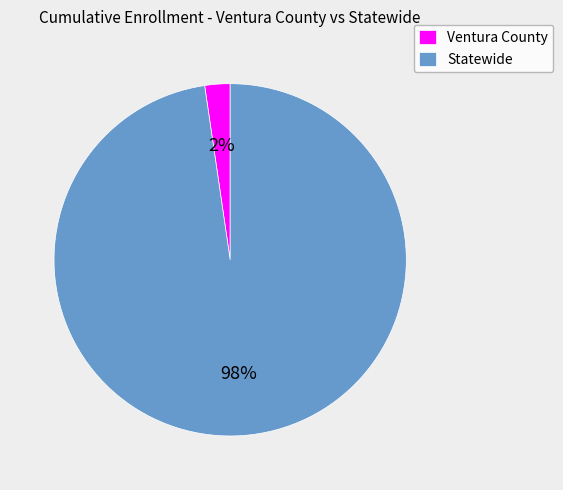

To the nearest percent, what is the average slice percentage?

50%